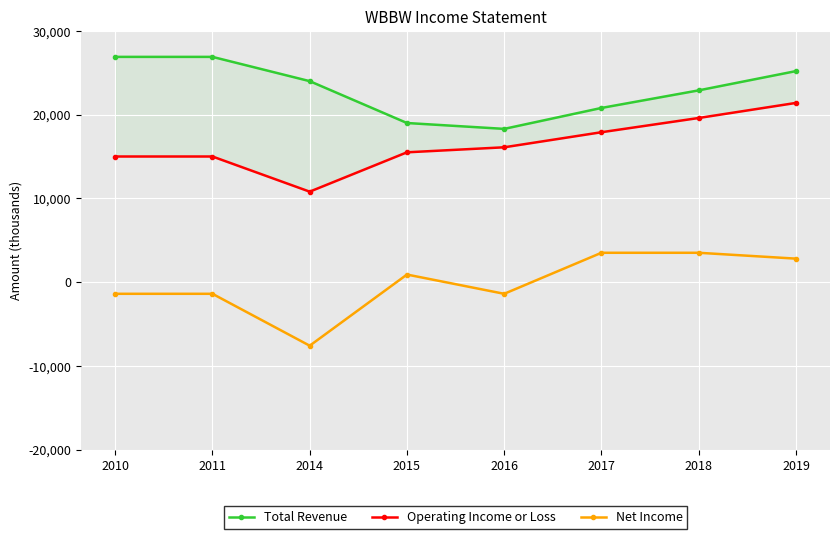

Reading right to left, list all the values displayed in this chart.

Total Revenue: 2019=25200	2018=22900	2017=20800	2016=18300	2015=19000	2014=24000	2011=26900	2010=26900
Operating Income or Loss: 2019=21400	2018=19600	2017=17900	2016=16100	2015=15500	2014=10800	2011=15000	2010=15000
Net Income: 2019=2800	2018=3500	2017=3500	2016=-1400	2015=900	2014=-7600	2011=-1400	2010=-1400